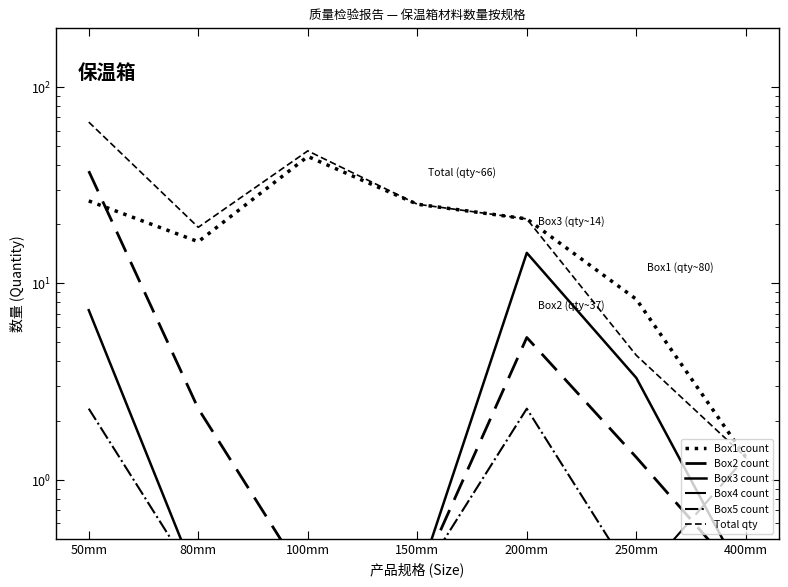

Which category has the lowest value across all series?

100mm